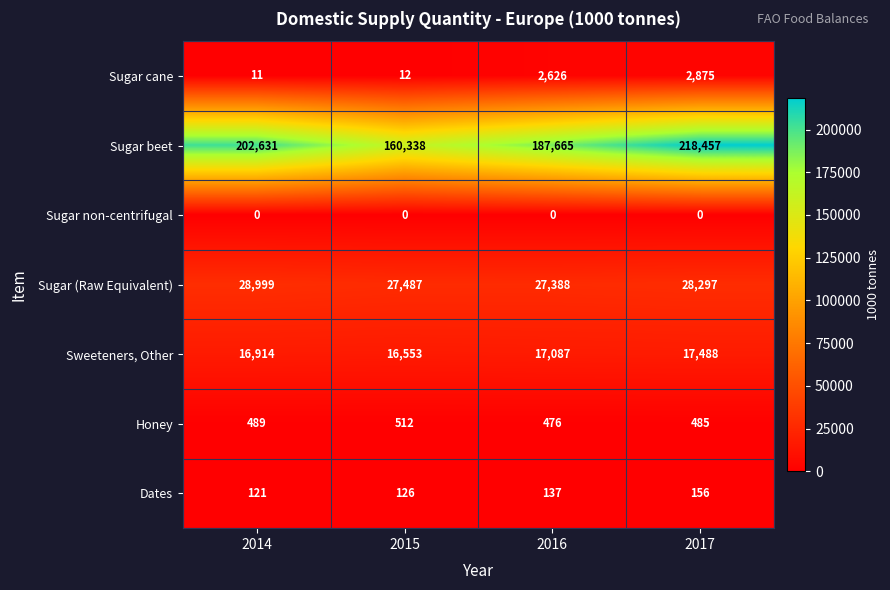

At 2016, list the series in order from smallest to largest.

Sugar non-centrifugal, Dates, Honey, Sugar cane, Sweeteners, Other, Sugar (Raw Equivalent), Sugar beet